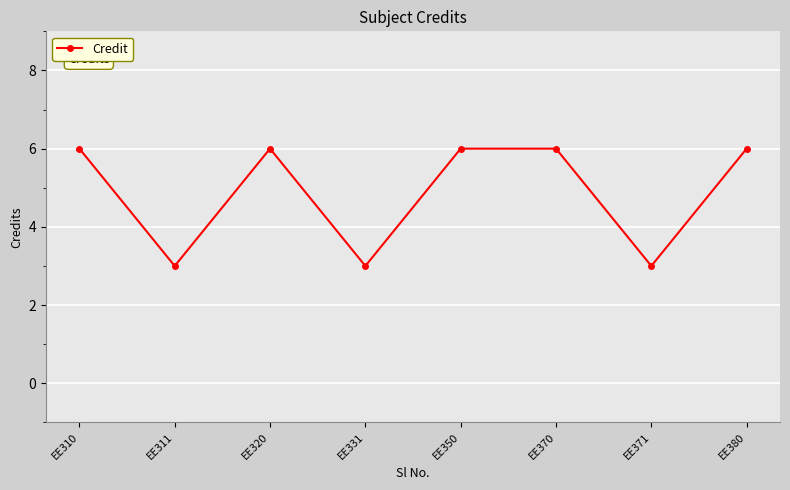

Reading left to right, extract all data points from this chart.

EE310=6	EE311=3	EE320=6	EE331=3	EE350=6	EE370=6	EE371=3	EE380=6